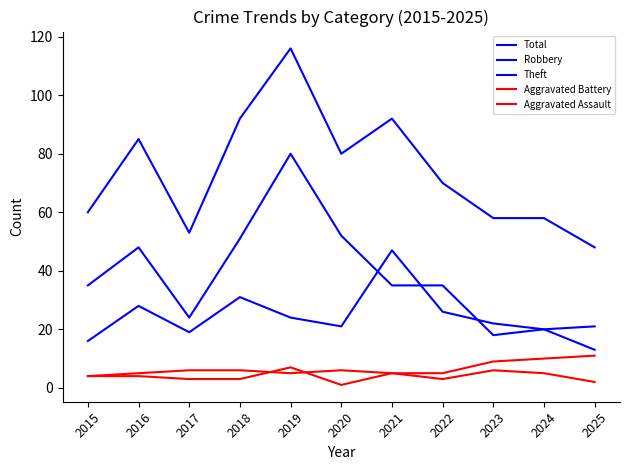

What is the highest value of the Total series?

116